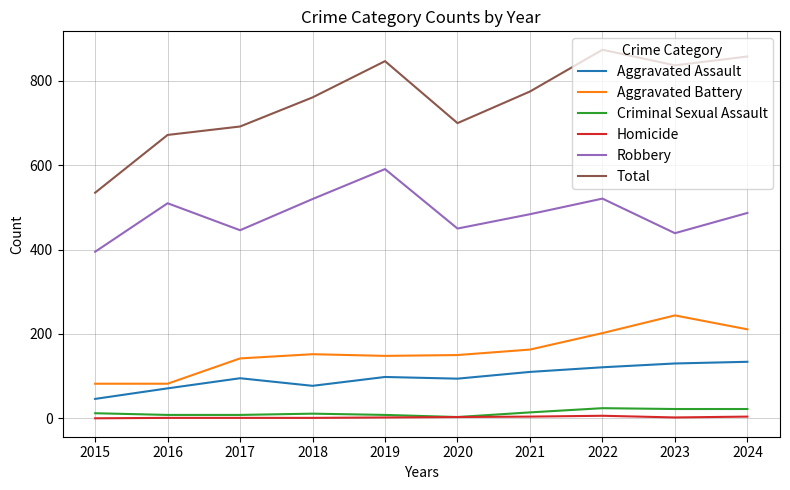

Which series has the widest spread of values?

Total